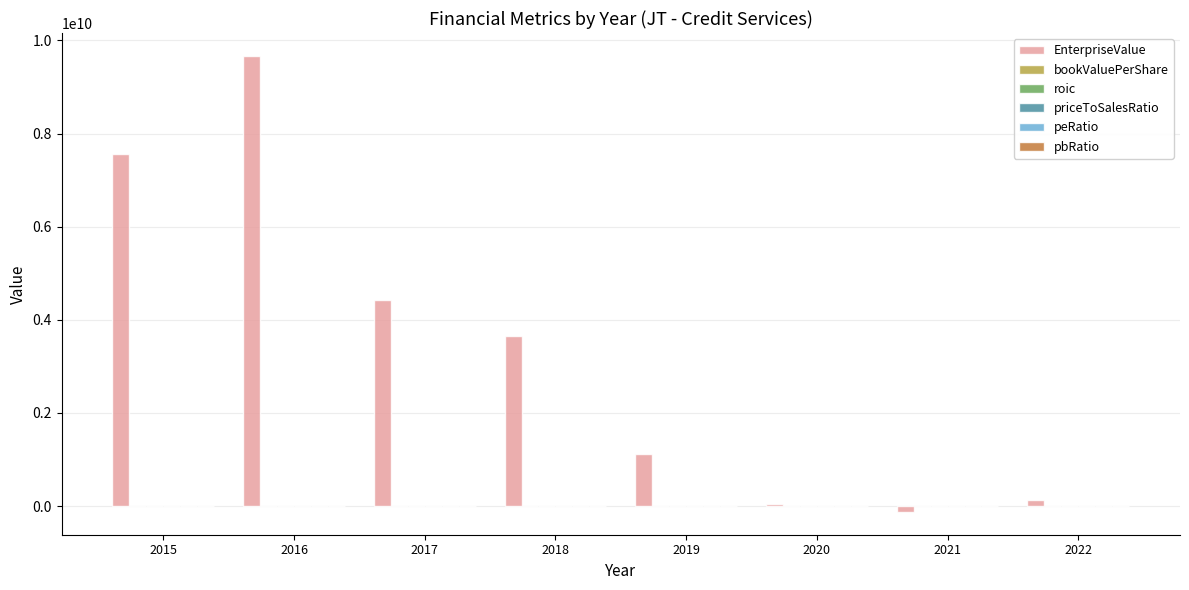

What is the maximum value shown in the chart?

9667989349.6